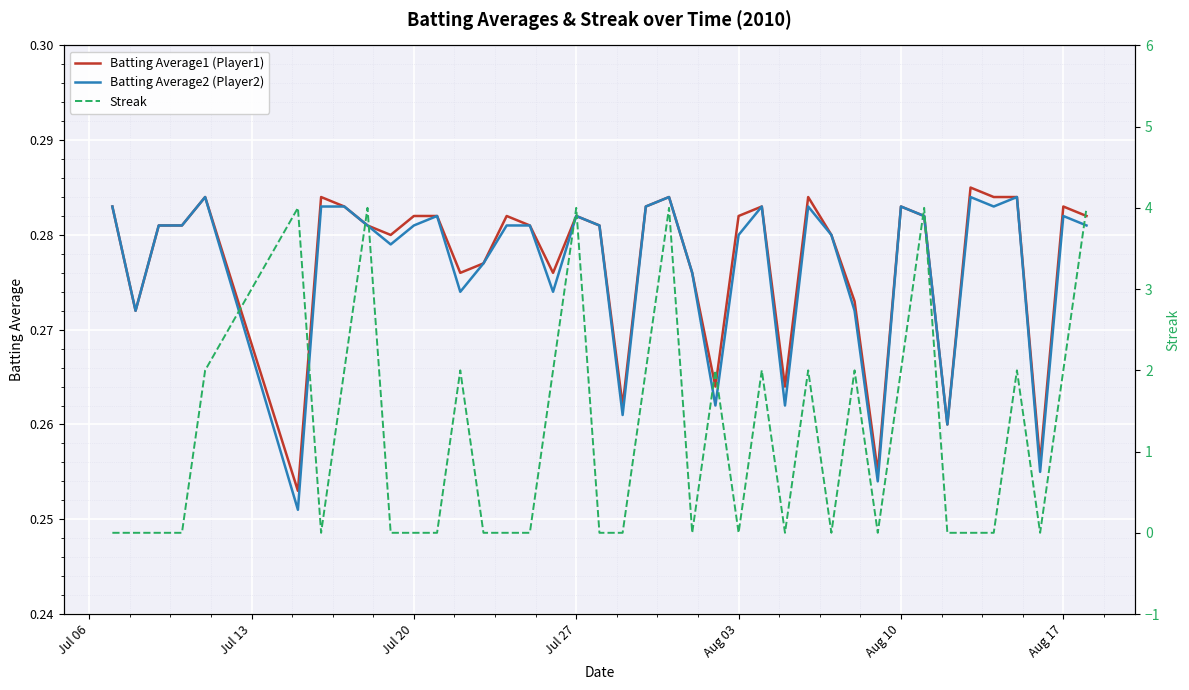

At how many categories does at least one series exceed 3?

6